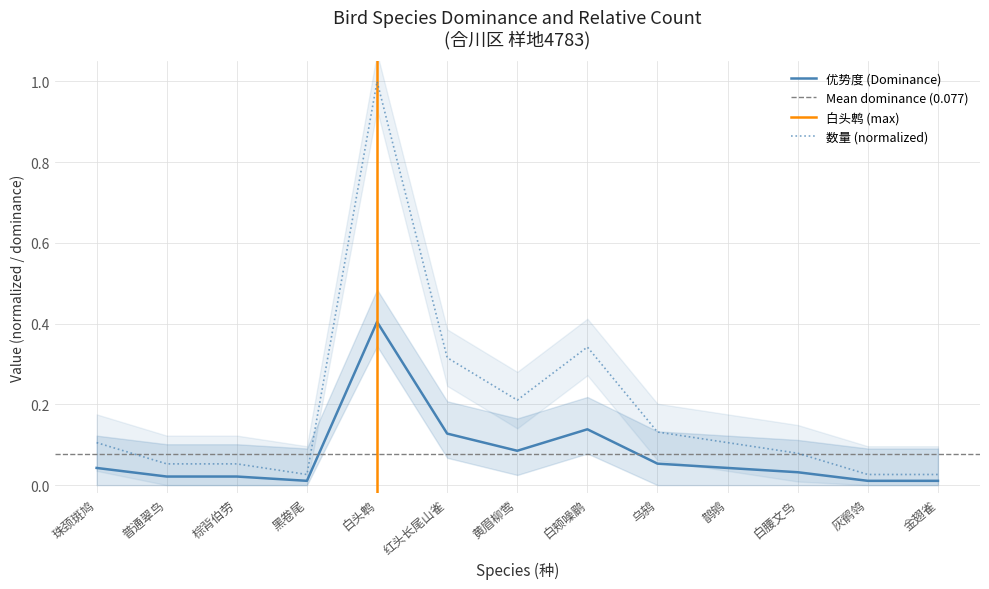

True or false: 优势度 has a value of 0.0 at 金翅雀.

True